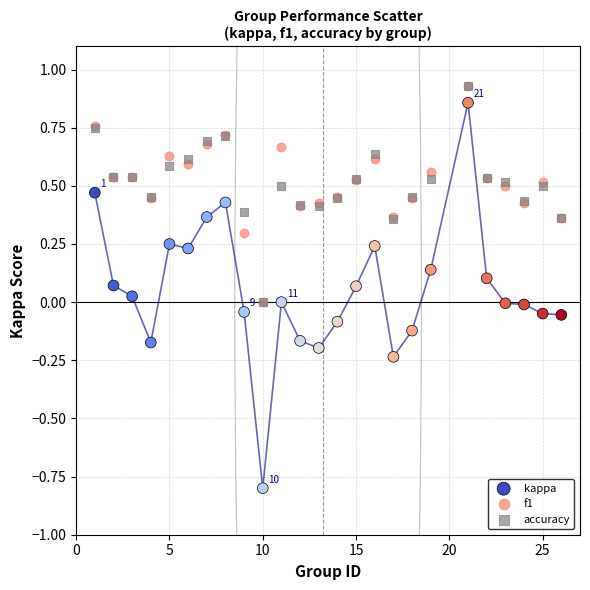

What are all the series names shown in the legend?

kappa, f1, accuracy